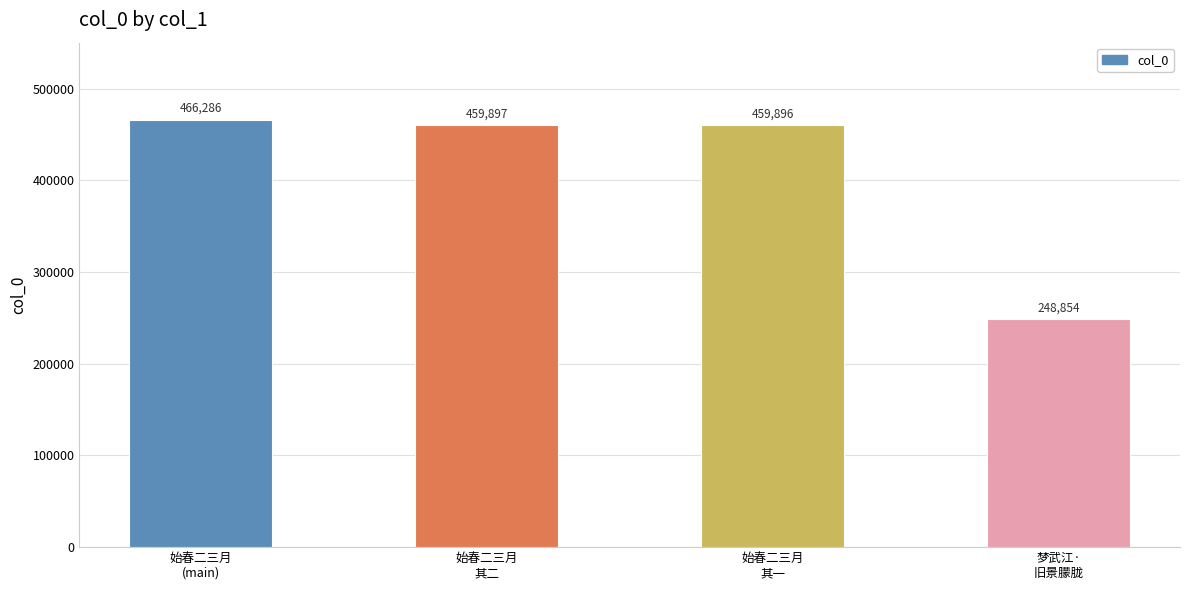

Rank the categories by value from lowest to highest.

梦武江·
旧景朦胧, 始春二三月
其一, 始春二三月
其二, 始春二三月
(main)